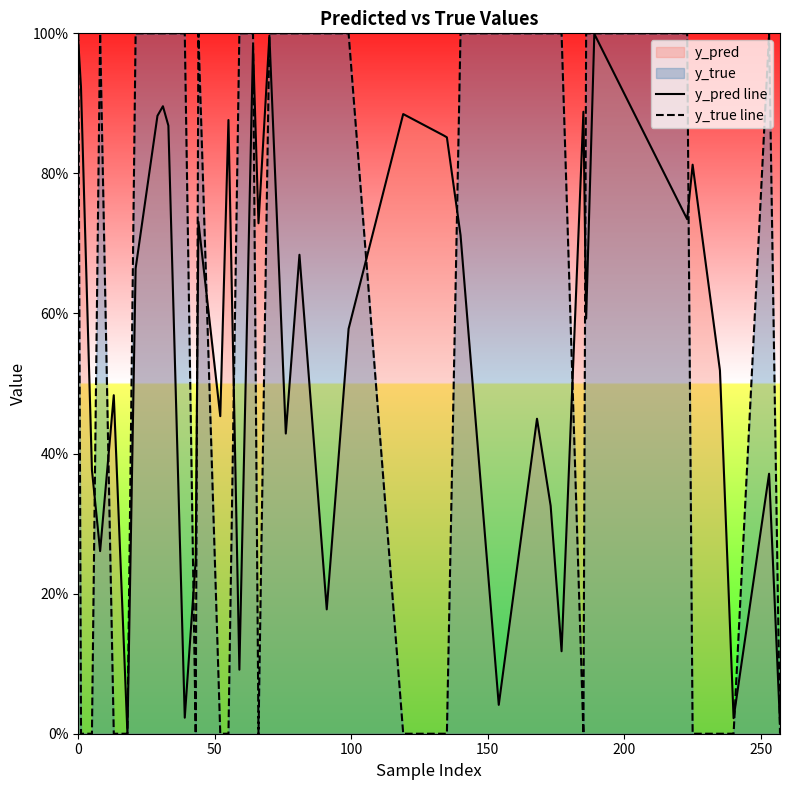

Count the y_true line values in the range 0 to 1.

40